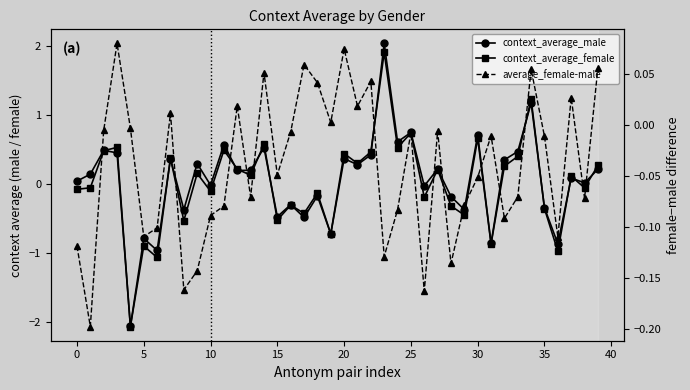

True or false: average_female-male and context_average_male intersect in this chart.

True